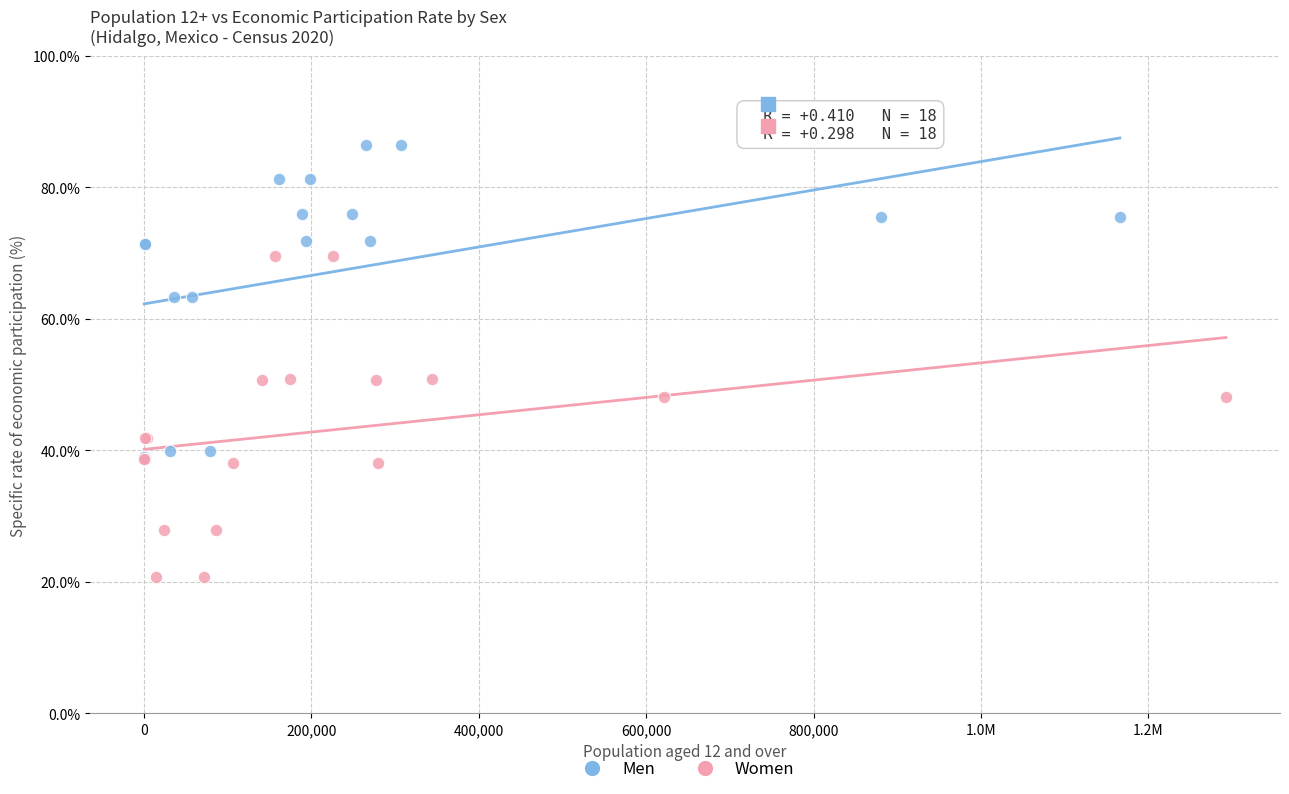

Which series contains the lowest Y value?

Women